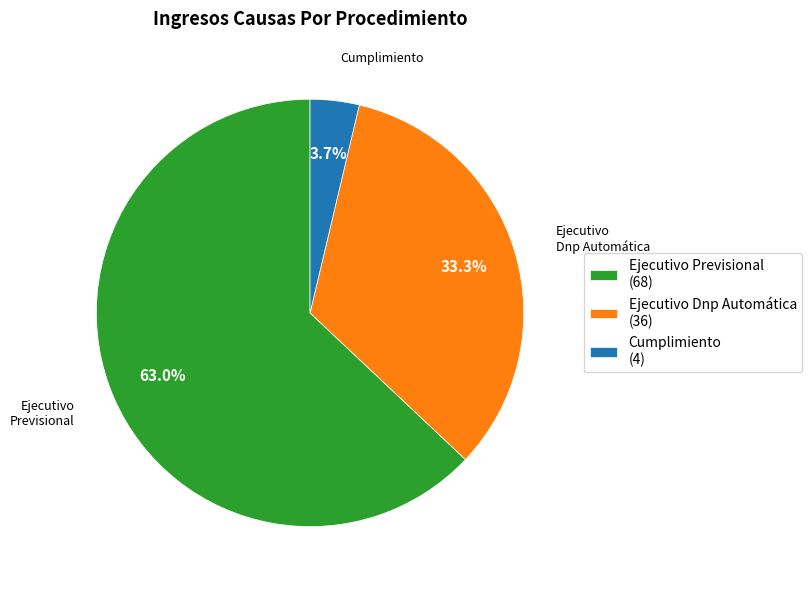

To the nearest percent, what percentage of the pie is Cumplimiento?

4%